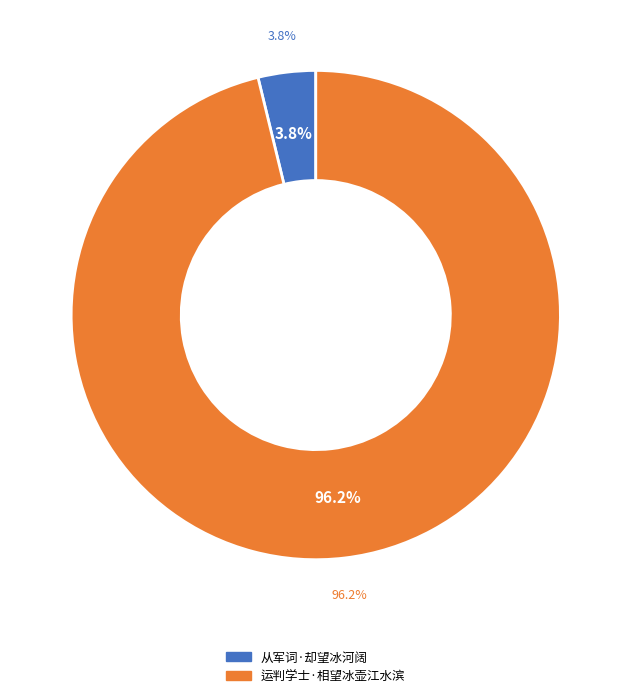

To the nearest percent, what is the difference between the 从军词·却望冰河阔 and 运判学士·相望冰壶江水滨 slice percentages?

92%